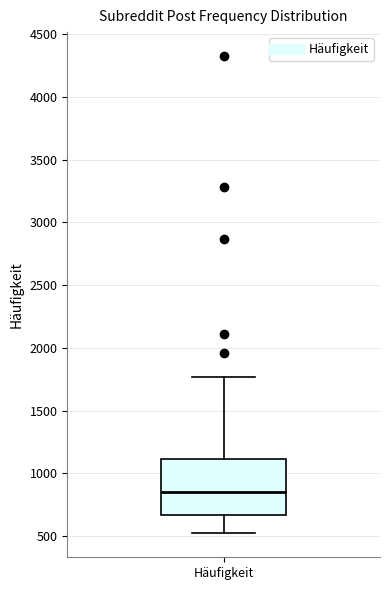

Where is the upper edge of the box for Häufigkeit on the y-axis? The values are not printed on the chart, so give them approximately, as read against the axis.

1100